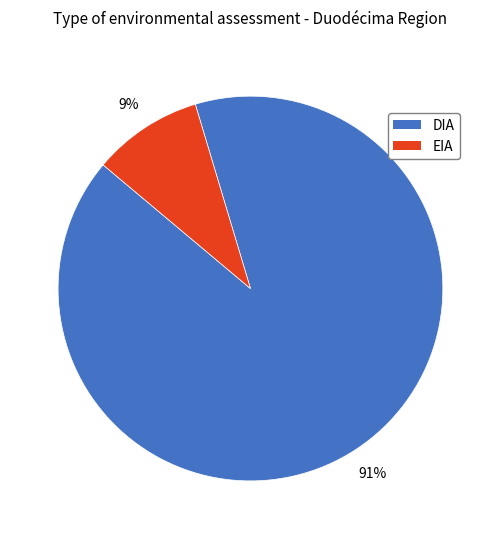

How many segments does this pie chart have?

2